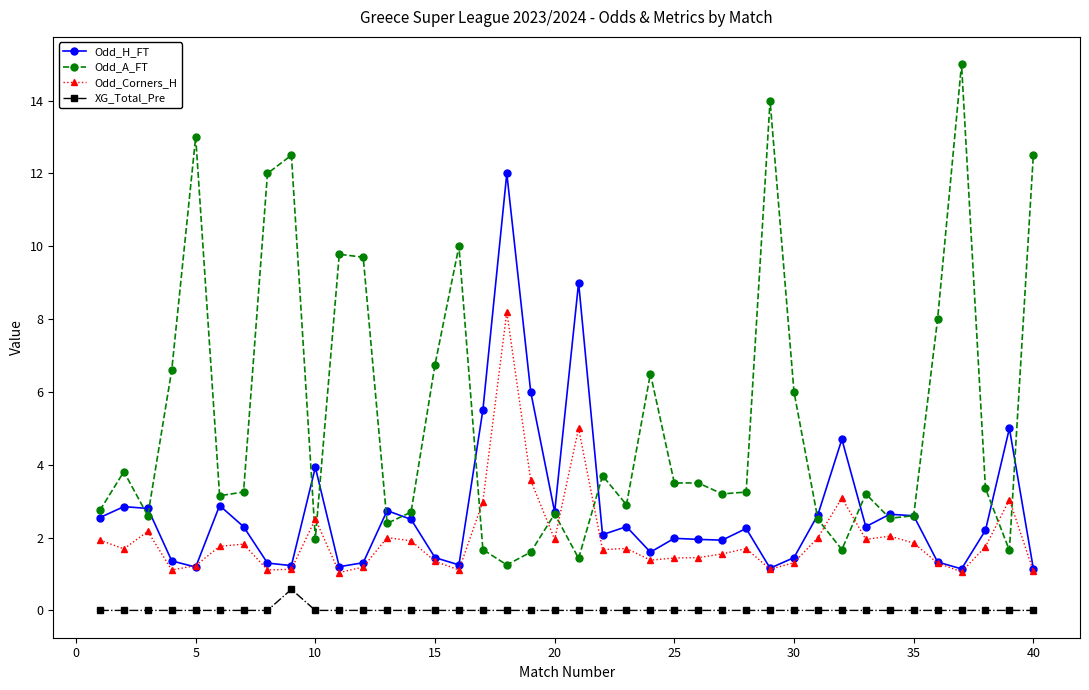

True or false: Odd_A_FT and XG_Total_Pre cross at least once.

False